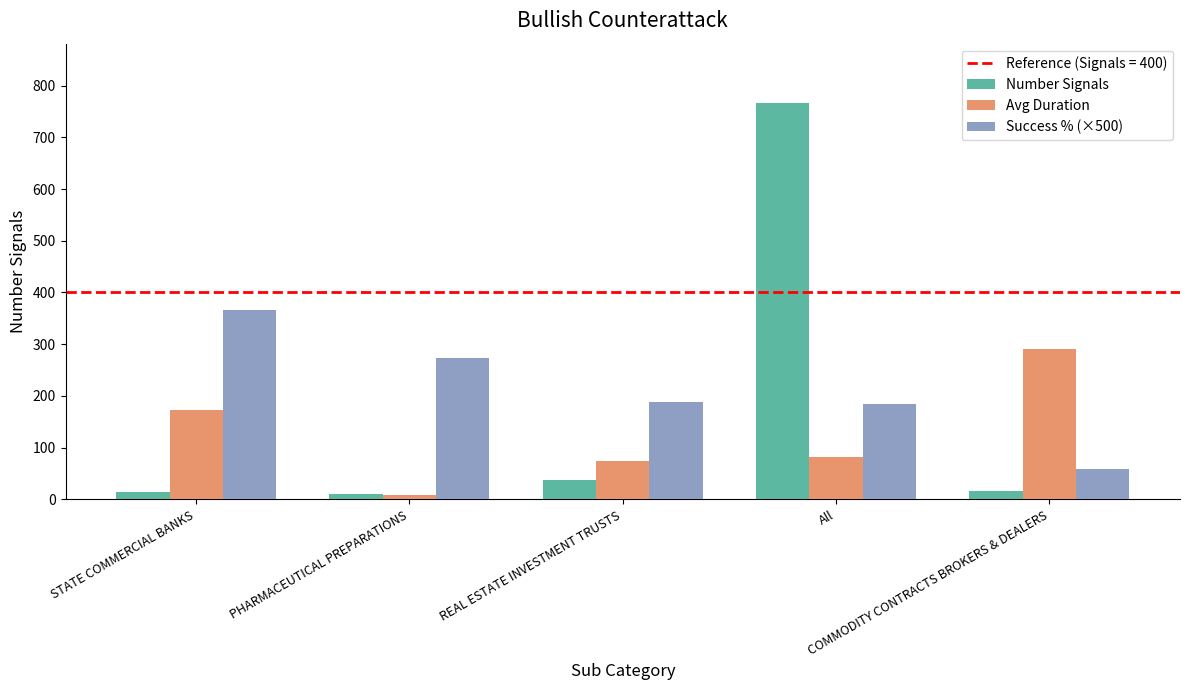

Between PHARMACEUTICAL PREPARATIONS and All, which series saw the biggest shift?

Number Signals